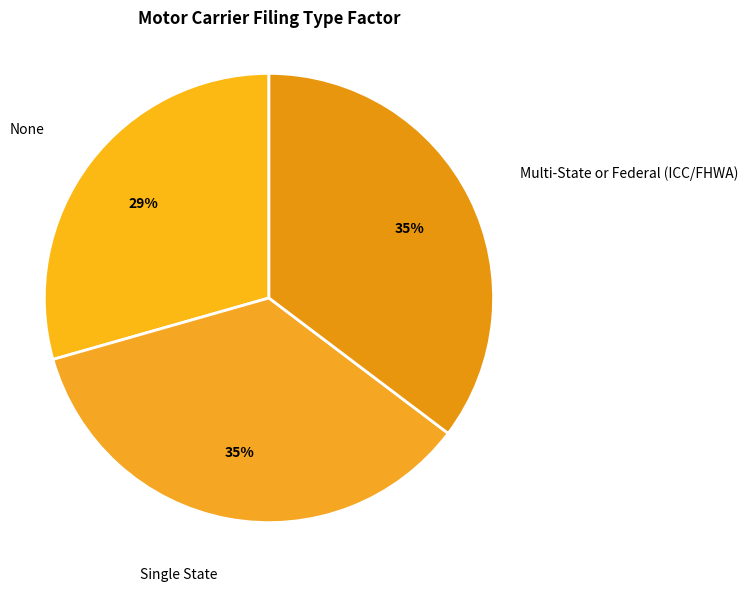

Count the number of slices in the pie.

3